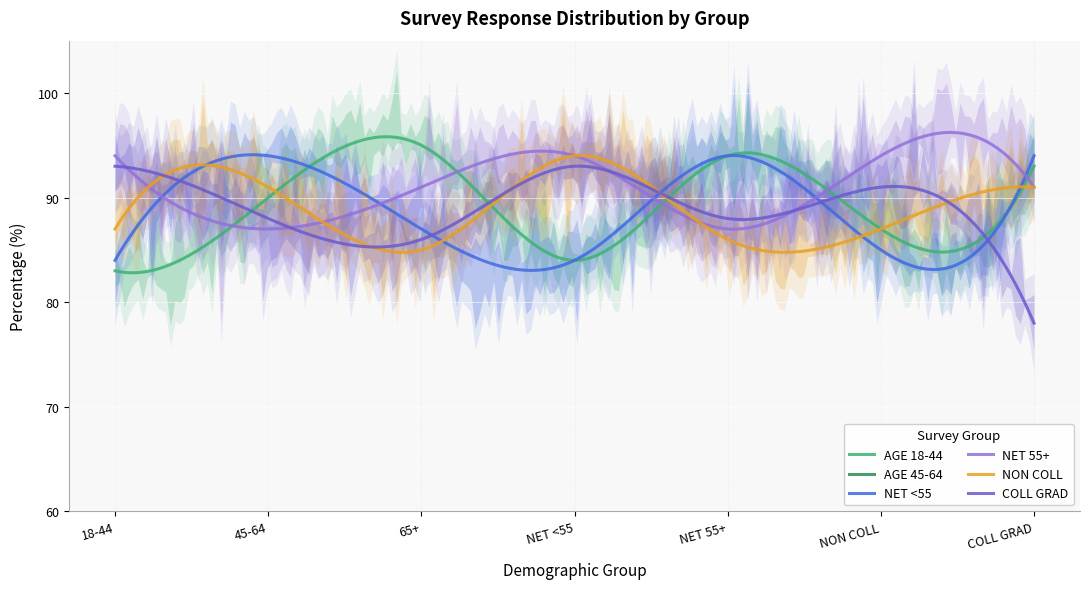

At which label does NET <55 first exceed 87?

45-64